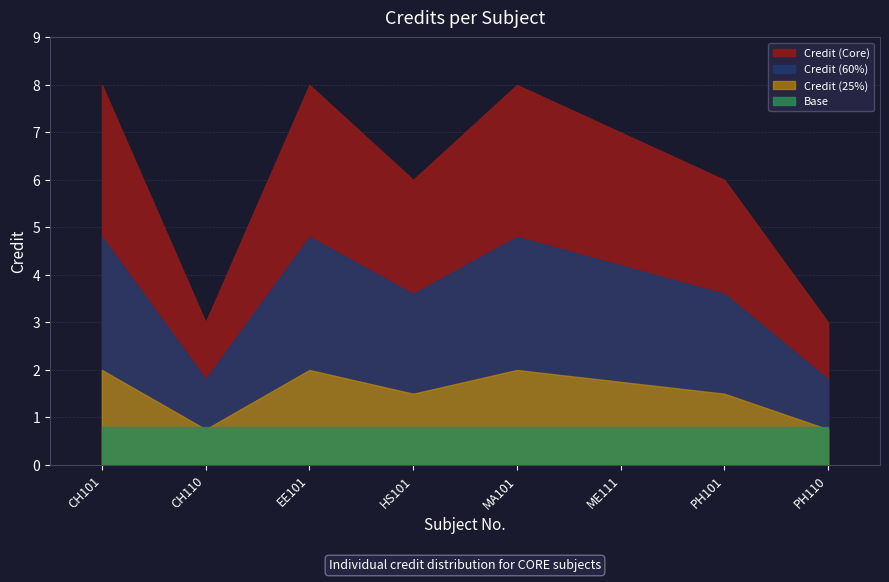

What position from the right is PH110?

1